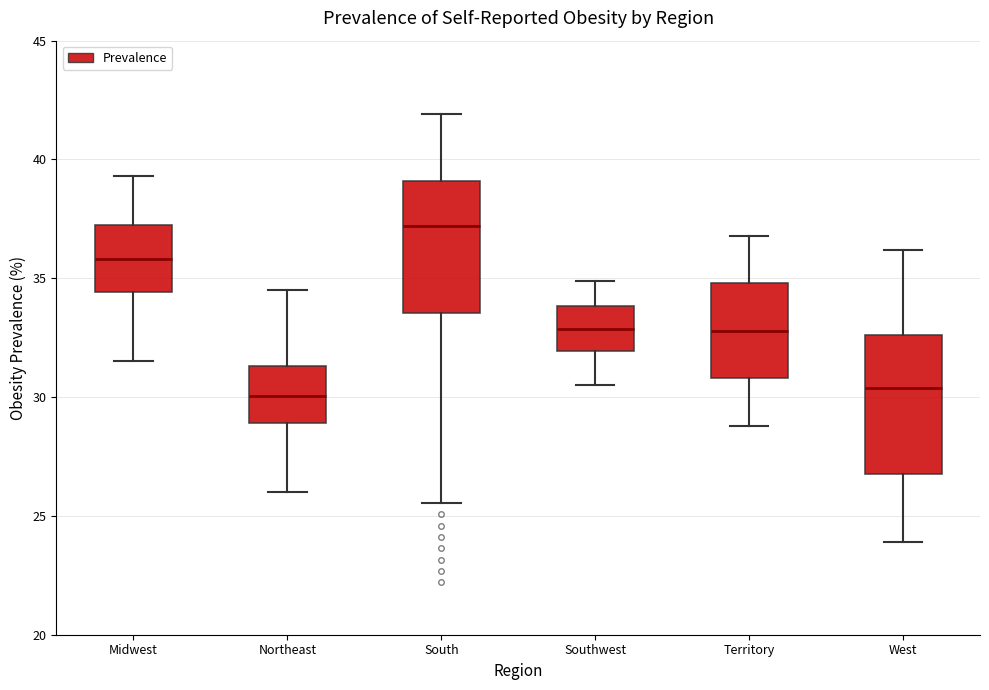

Reading left to right, read every box against the y-axis: the position of its median line, the range the box covers, and the ends of its whiskers. The values are not printed on the chart, so give them approximately, as read against the axis.

Midwest: median 36.0, box 34.5 to 37.0, whiskers 31.5 to 39.5
Northeast: median 30.0, box 29.0 to 31.5, whiskers 26.0 to 34.5
South: median 37.0, box 33.5 to 39.0, whiskers 25.5 to 42.0
Southwest: median 33.0, box 32.0 to 34.0, whiskers 30.5 to 35.0
Territory: median 33.0, box 31.0 to 35.0, whiskers 29.0 to 37.0
West: median 30.5, box 27.0 to 32.5, whiskers 24.0 to 36.0